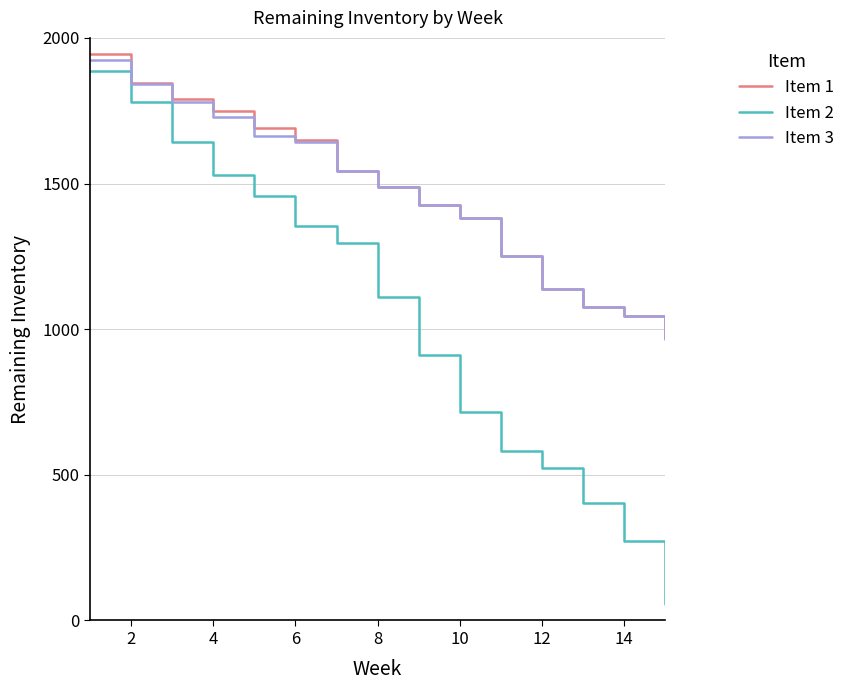

Count the number of data series in this chart.

3